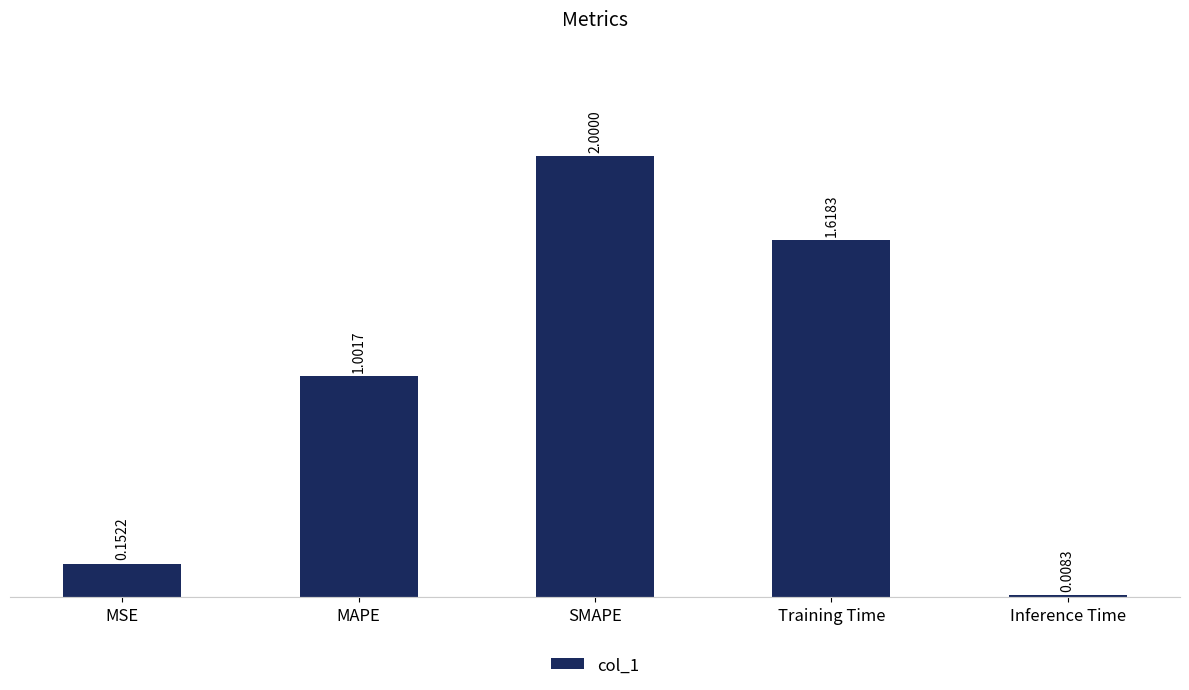

What is the label of the 1st bar from the left?

MSE